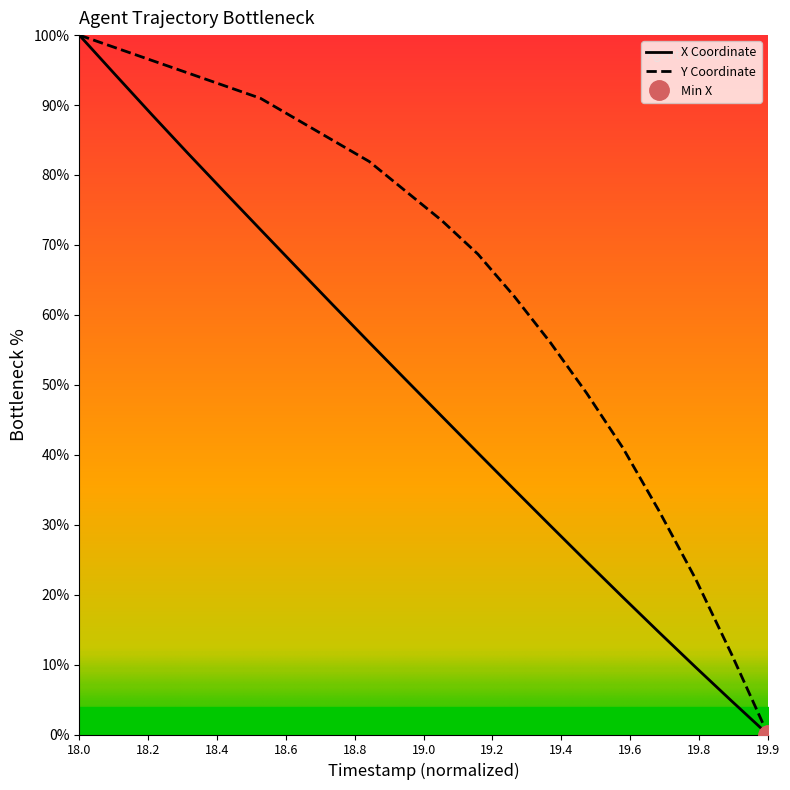

What is the maximum value for X Coordinate?

100.0